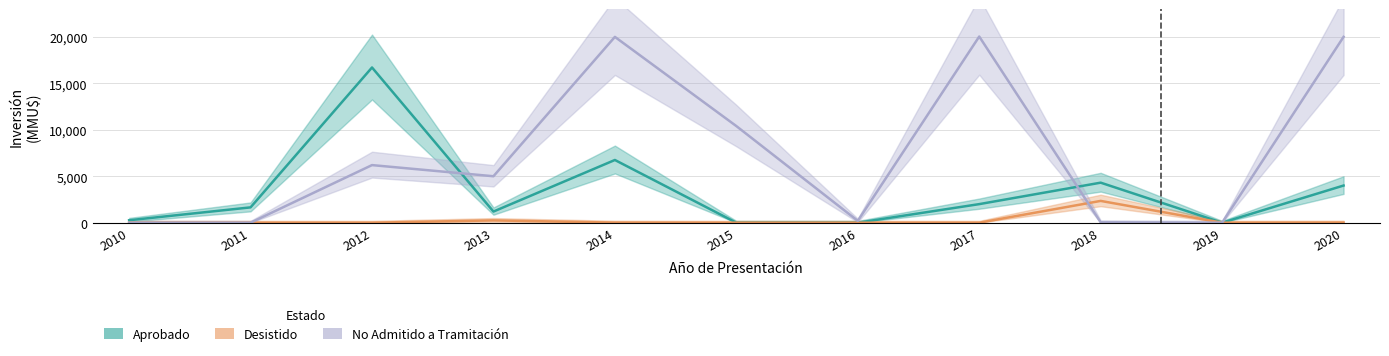

At which label is Desistido closest to 1173?

2013